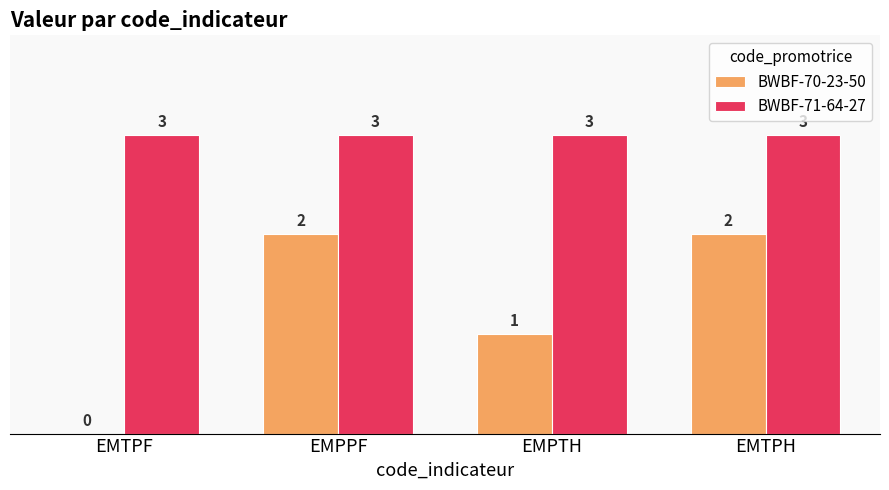

How many values in BWBF-70-23-50 are above zero?

3